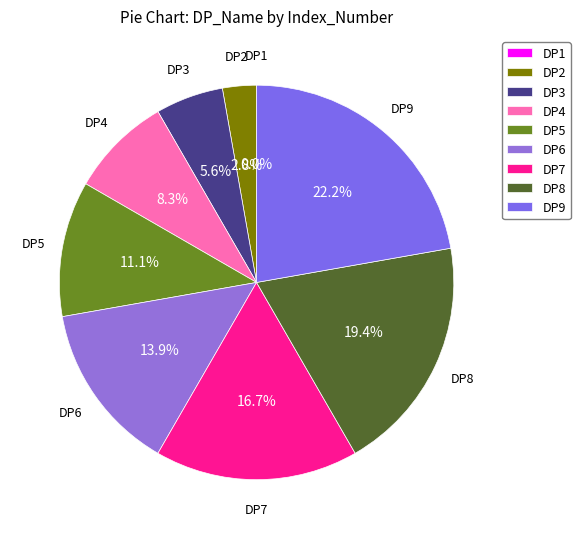

What is the change in value from DP3 to DP4?

+1